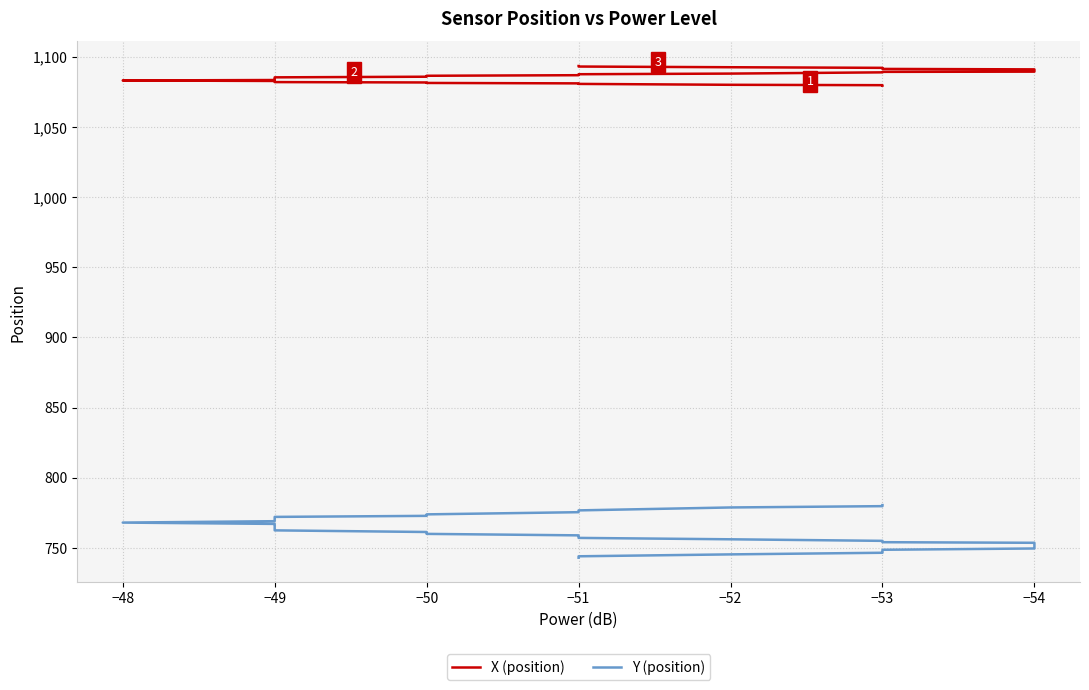

What is the maximum value shown in the chart?

1093.6